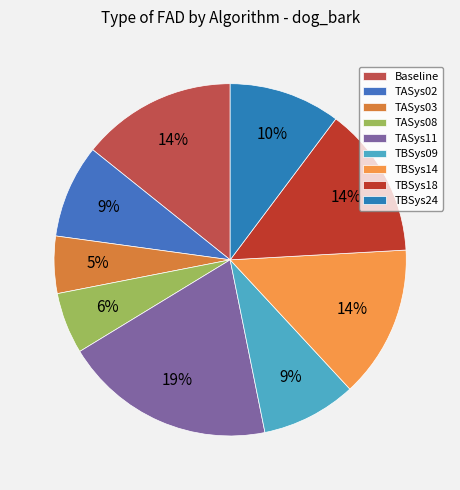

To the nearest percent, what is the difference between the TASys03 and Baseline slice percentages?

9%